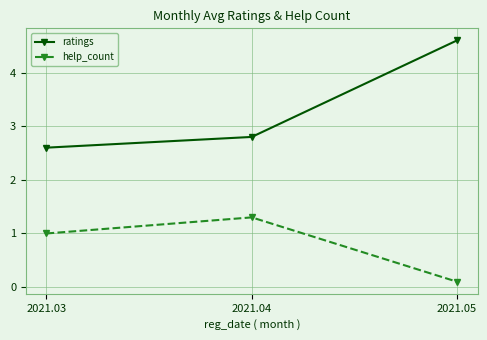

Is the value of help_count at 2021.05 greater than the value of ratings at 2021.03?

No